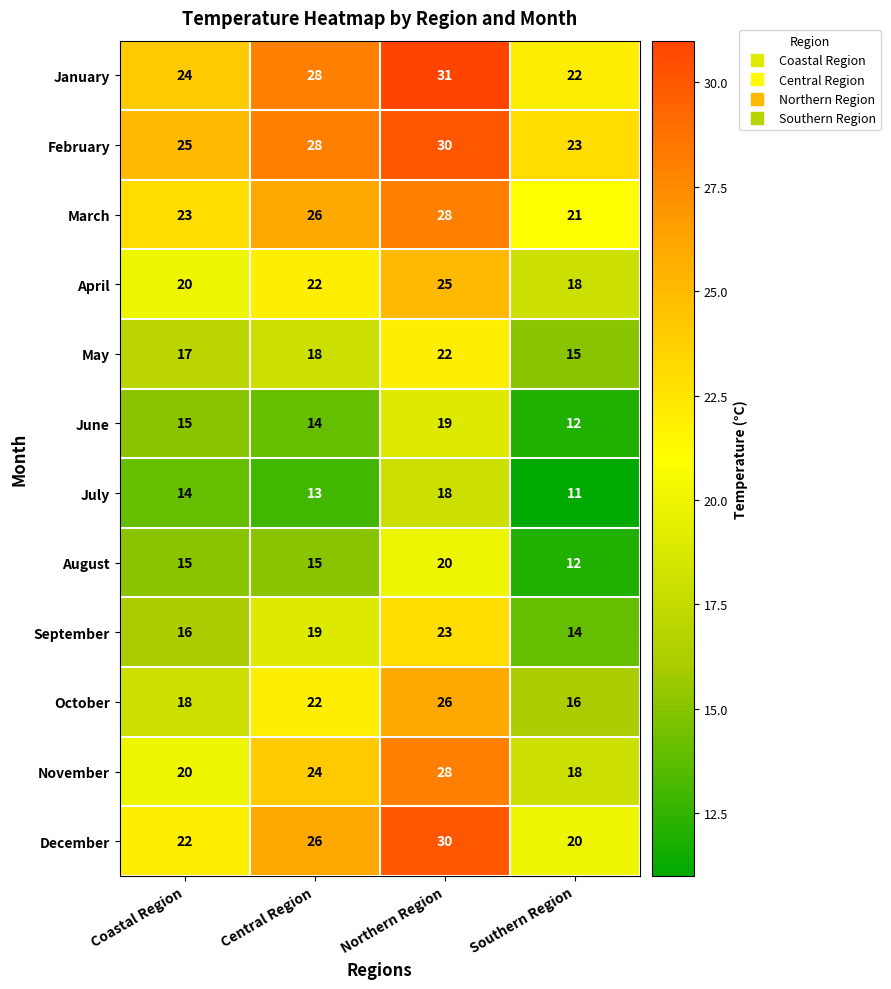

What is the spread (max minus min) of values at Southern Region?

12